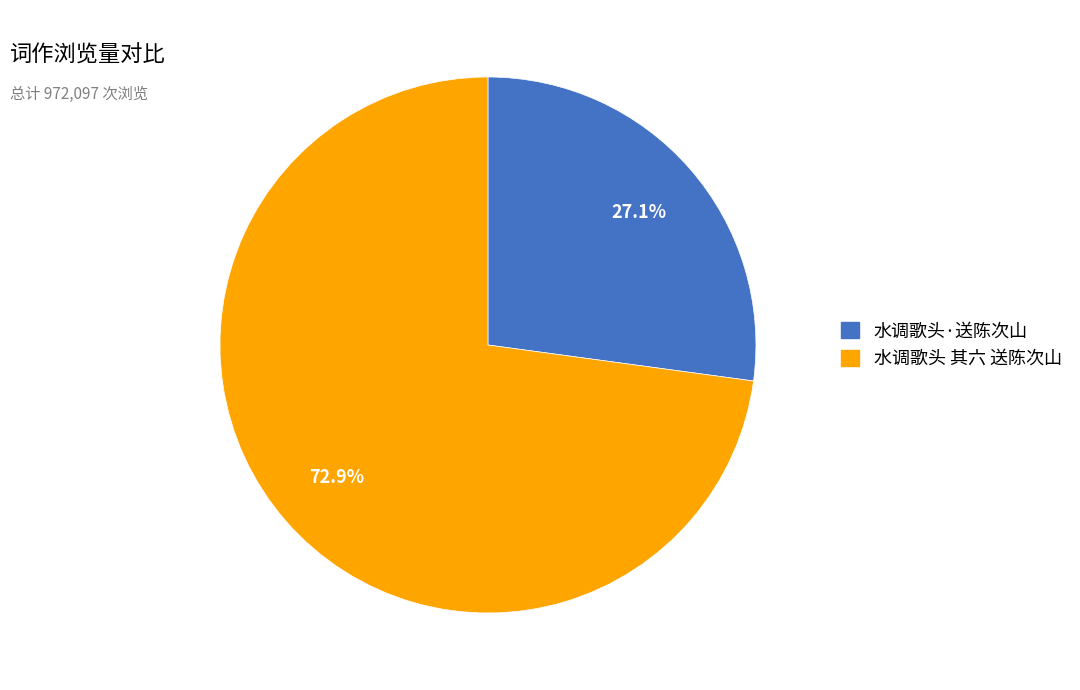

Combined, do 水调歌头 其六 送陈次山 and 水调歌头·送陈次山 account for over 50%?

Yes